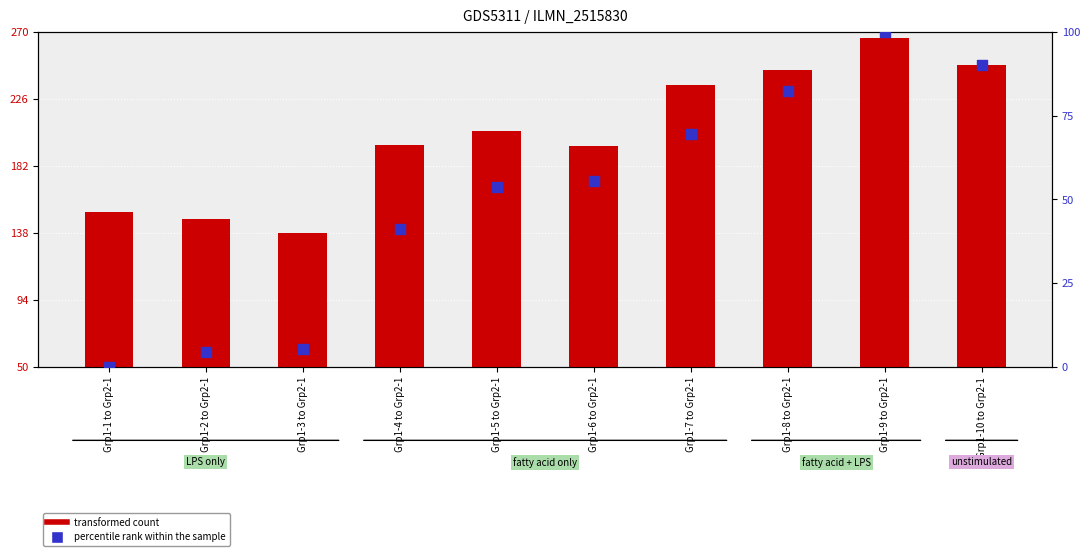

Which series has the widest spread of Y values?

transformed count